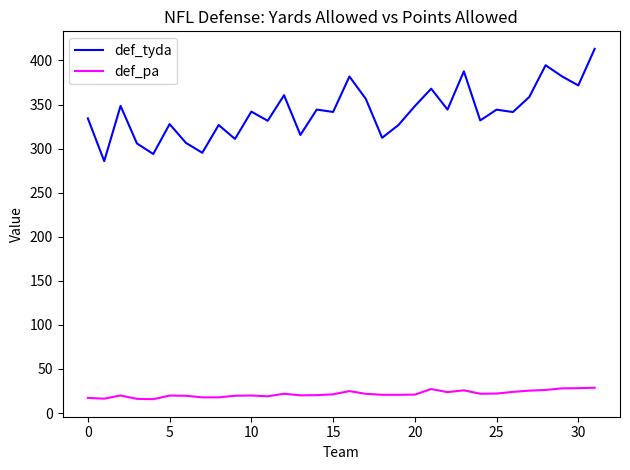

True or false: def_tyda and def_pa cross at least once.

False